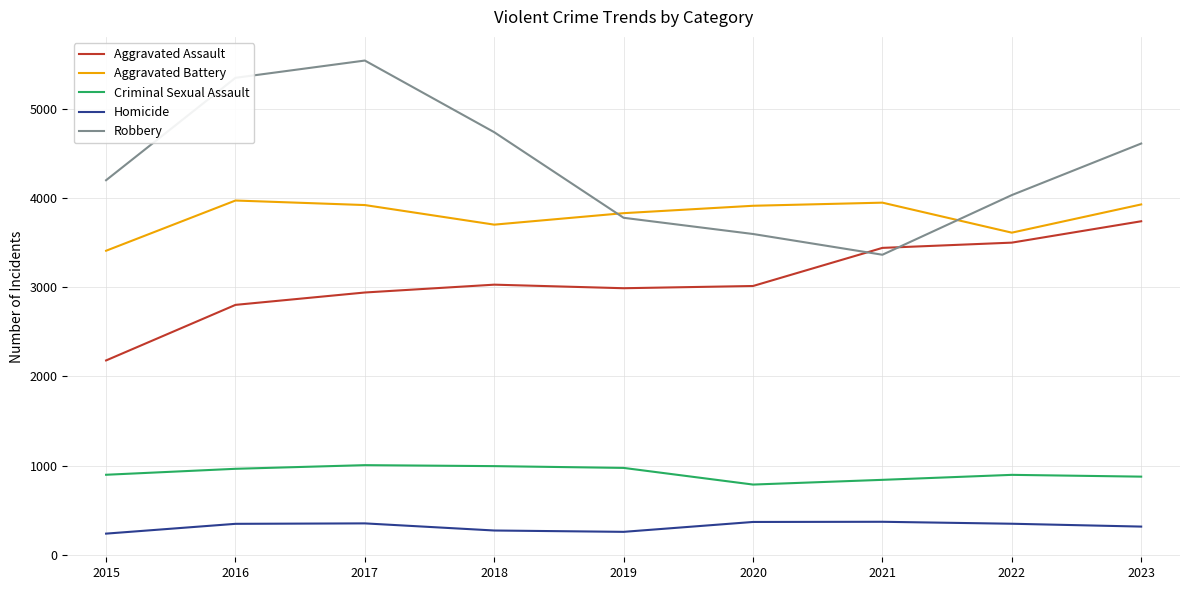

Is it true that Aggravated Battery equals 3705 at 2018?

True